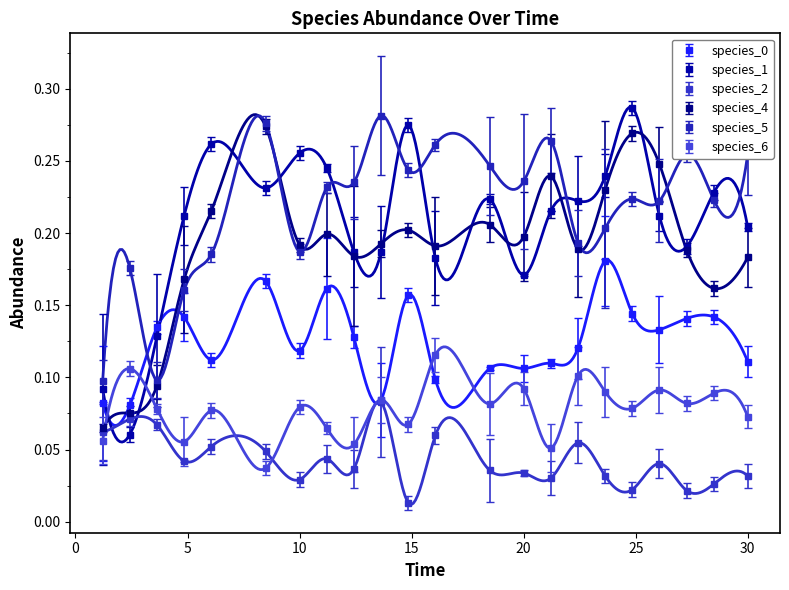

At which label is species_6 closest to 0?

14